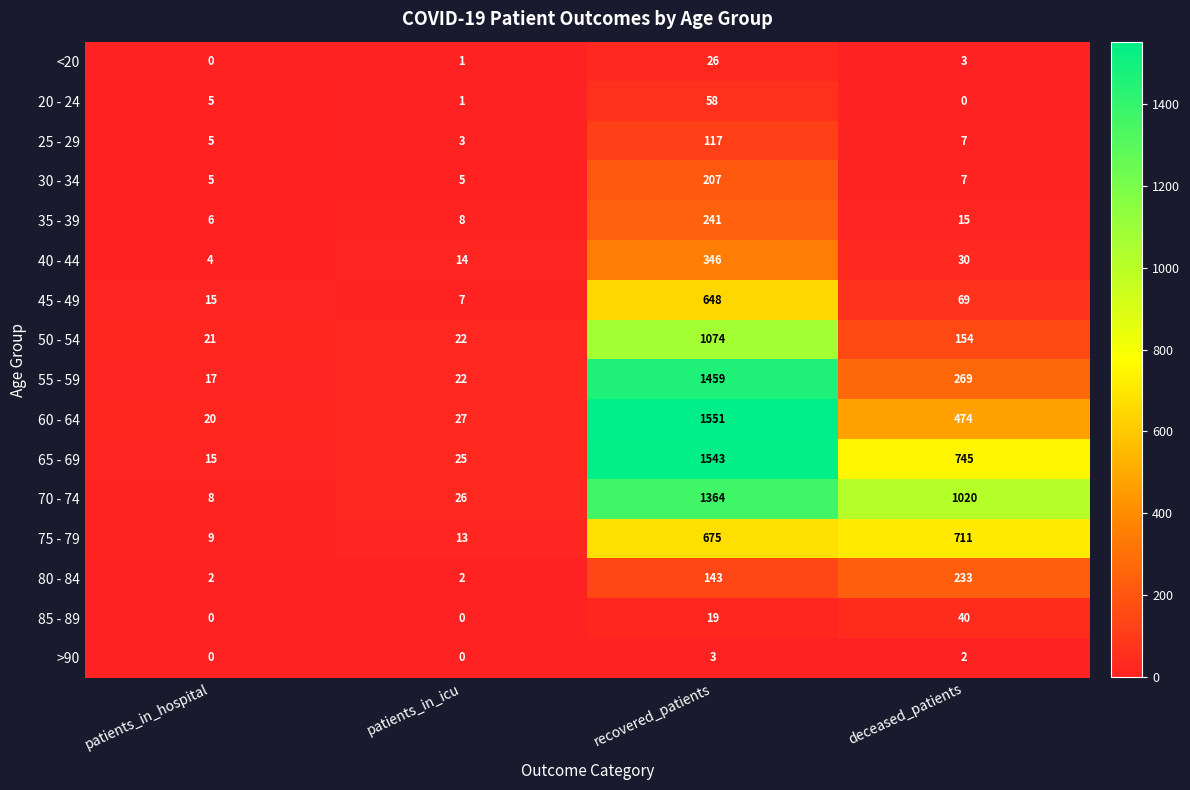

Rank the series by their maximum value, from lowest to highest.

>90, <20, 85 - 89, 20 - 24, 25 - 29, 30 - 34, 80 - 84, 35 - 39, 40 - 44, 45 - 49, 75 - 79, 50 - 54, 70 - 74, 55 - 59, 65 - 69, 60 - 64